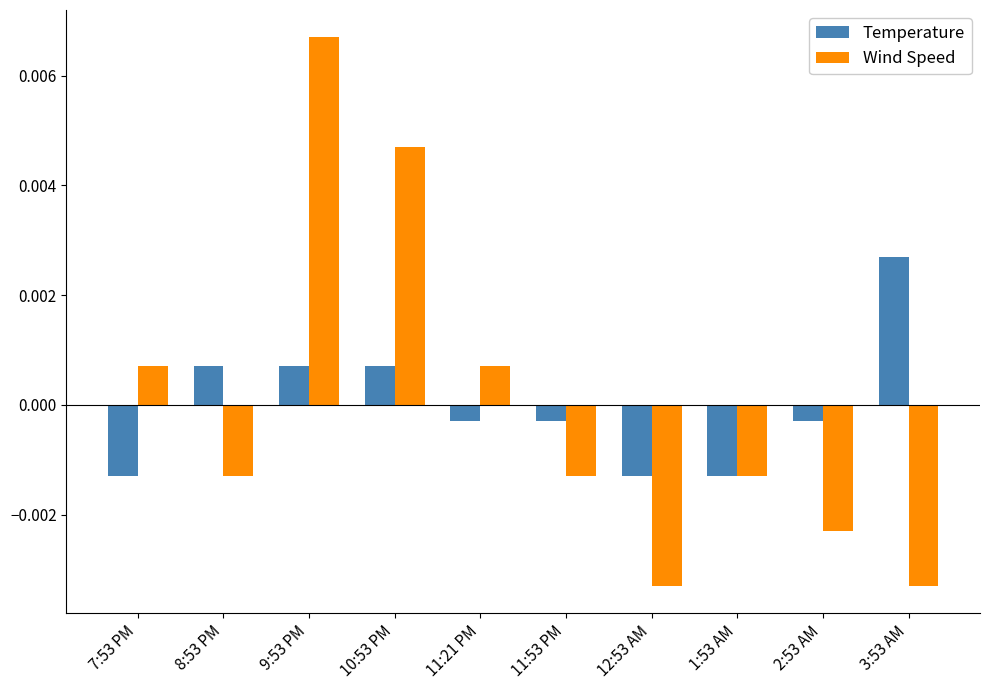

How many data points does each series have?

10